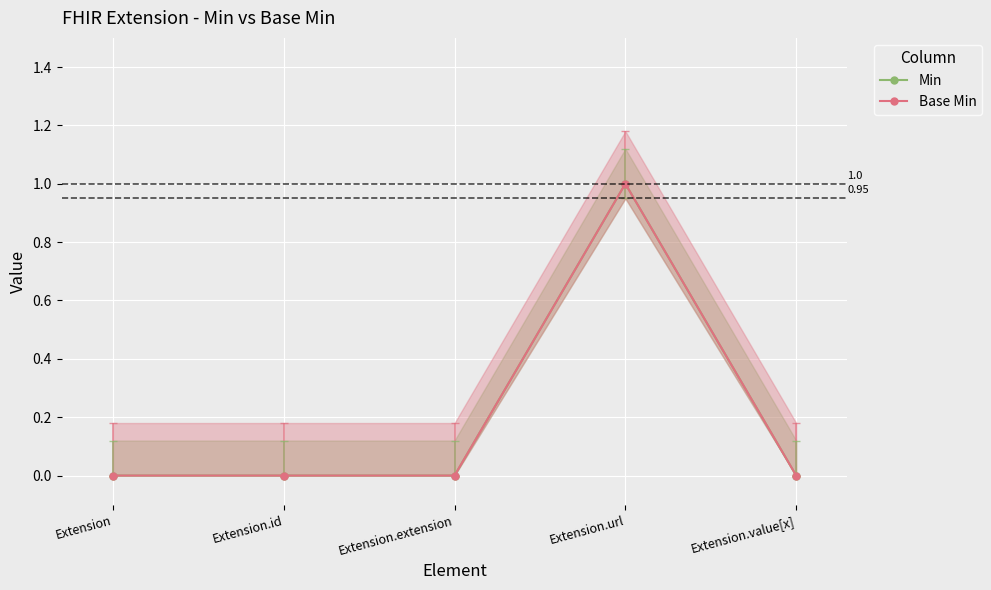

What is the label of the 1st point from the right?

Extension.value[x]